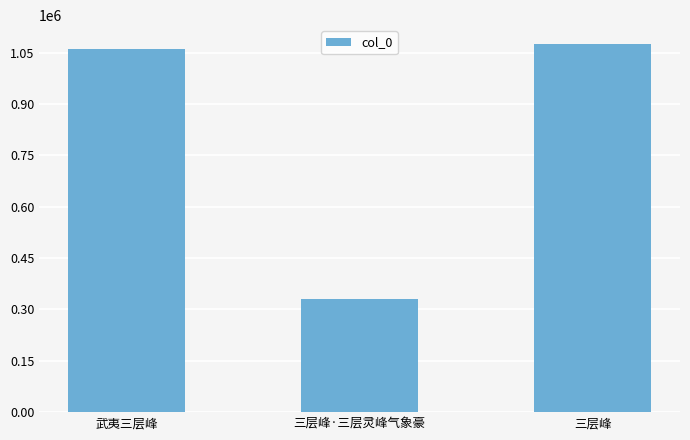

Rank the categories by value from highest to lowest.

三层峰, 武夷三层峰, 三层峰·三层灵峰气象豪